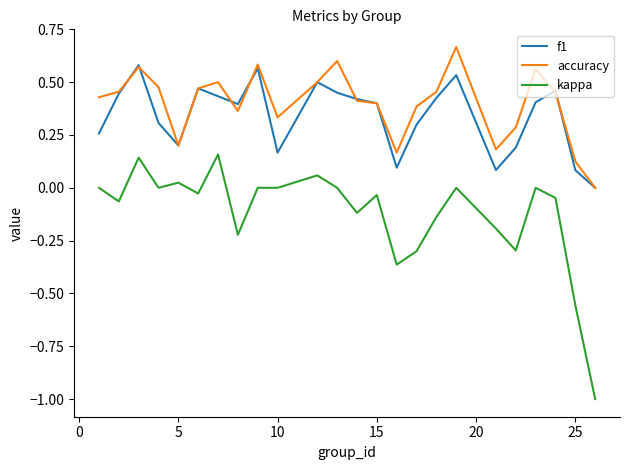

Which series has the largest range (max minus min)?

kappa